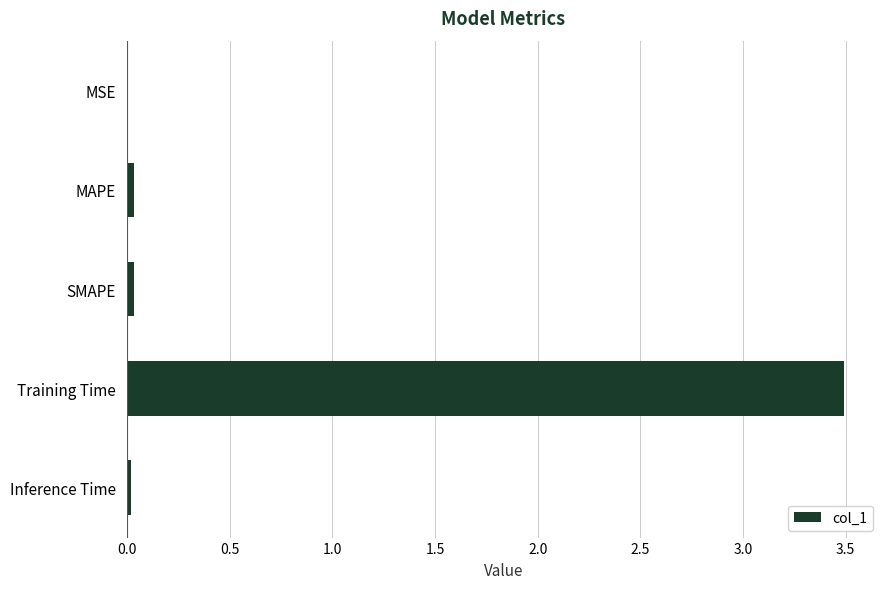

Are the bars horizontal?

Yes